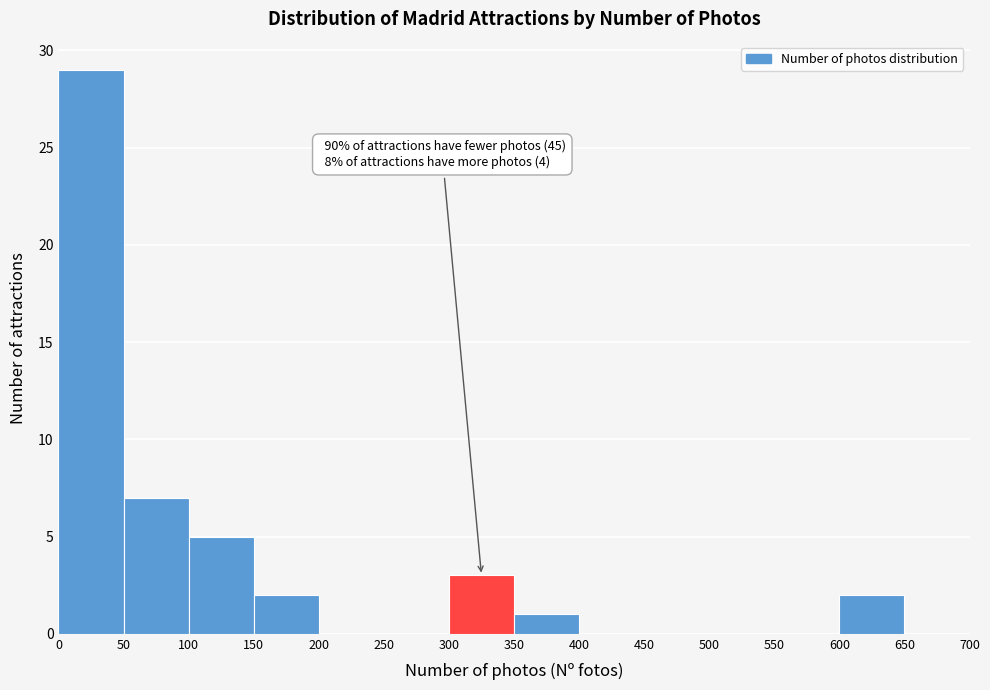

Over which range of the x-axis is the bar tallest?

0 to 50